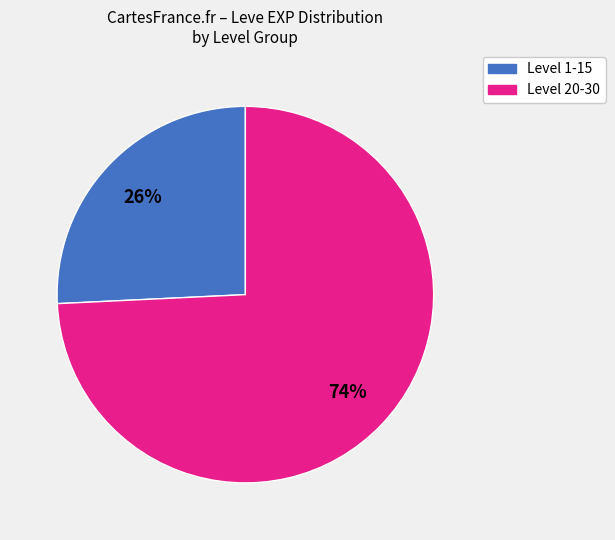

How many segments does this pie chart have?

2